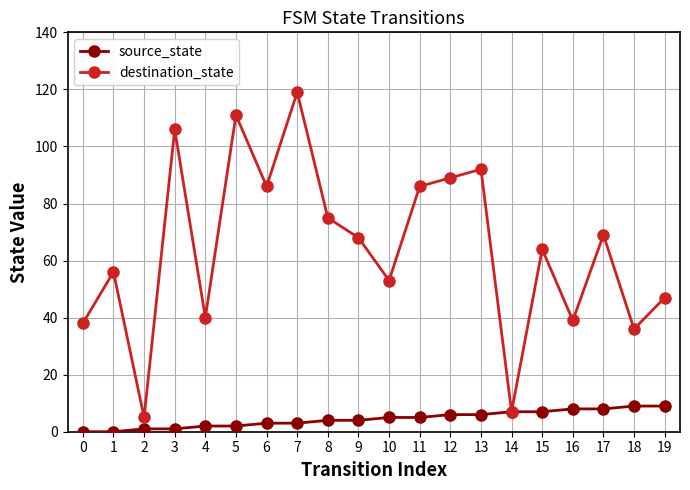

At how many categories does at least one series exceed 83?

7